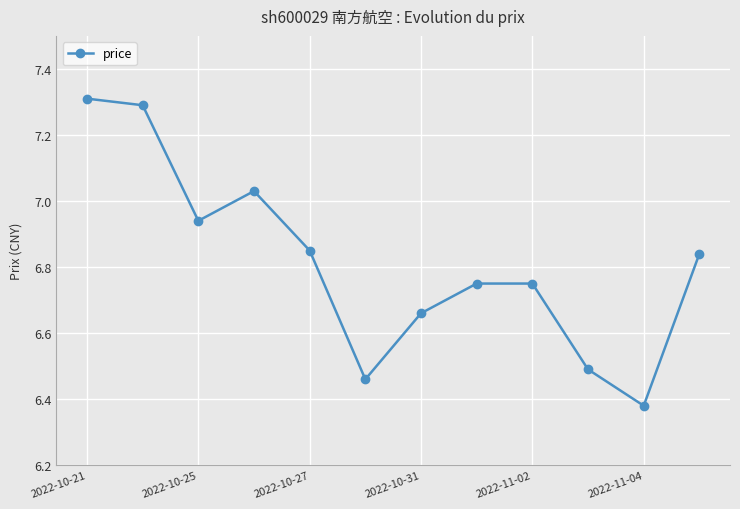

How many points are lower than both their immediate neighbors (excluding endpoints)?

3